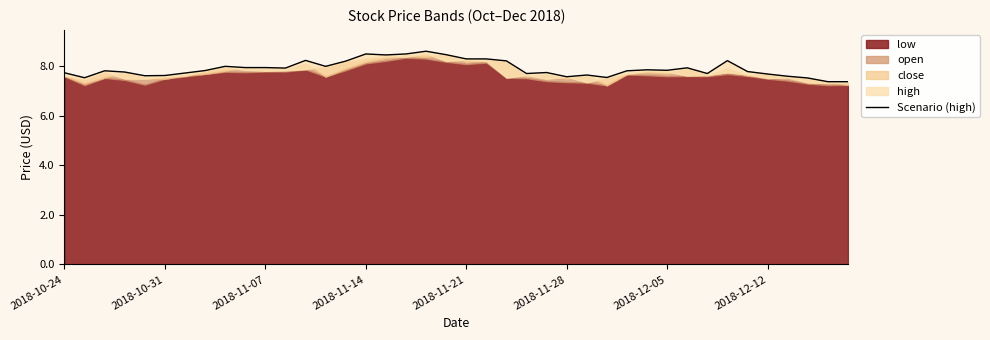

What is the change in value from 2018-10-24 to 29?

+0.1